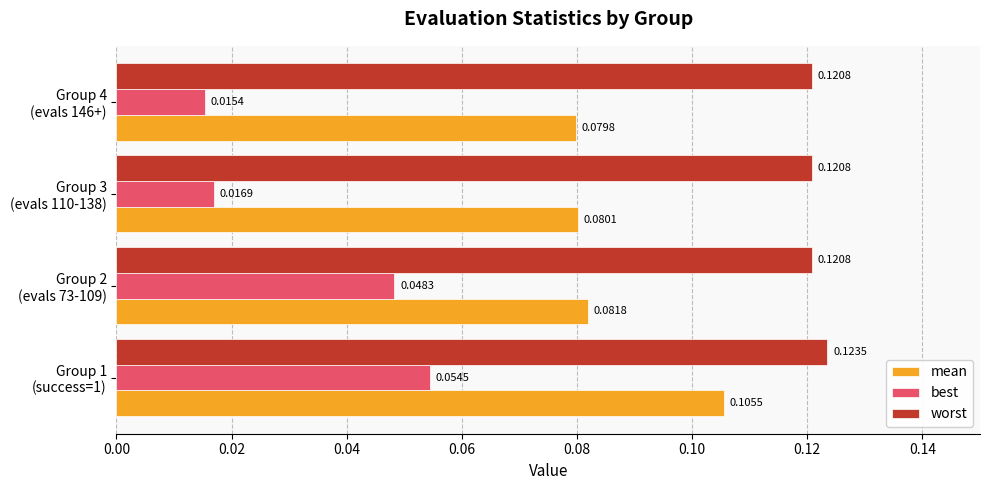

Rank the series by their maximum value, from highest to lowest.

worst, mean, best